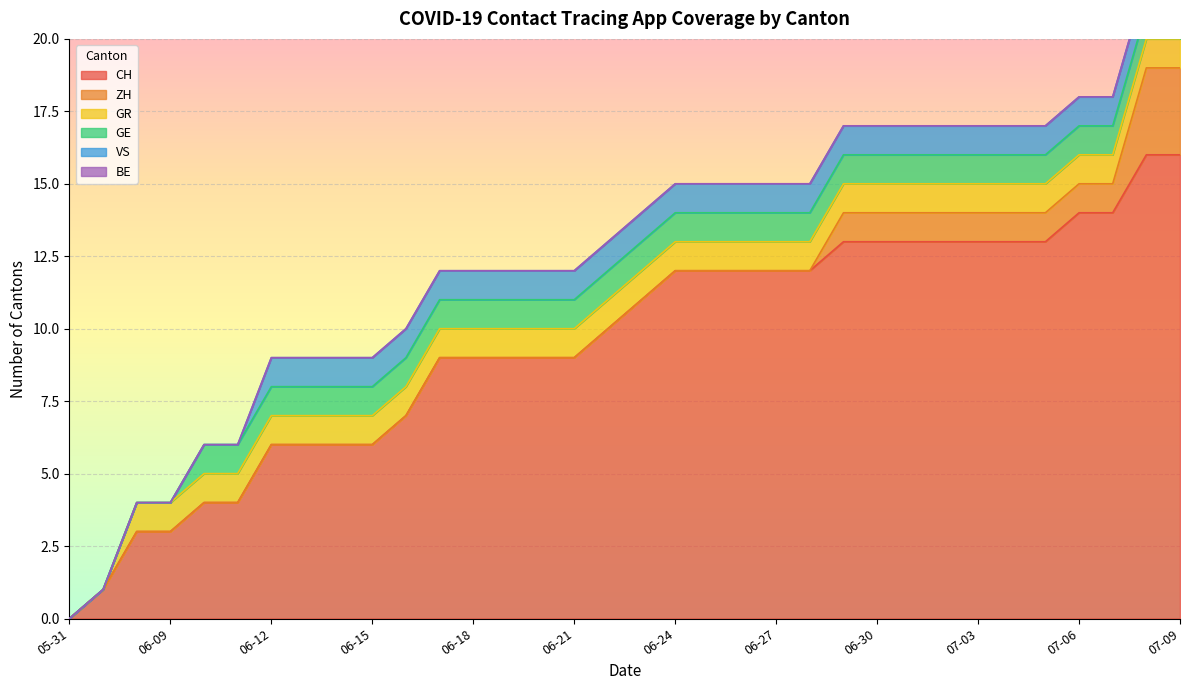

At which category does the chart reach its peak across all series?

2020-07-08